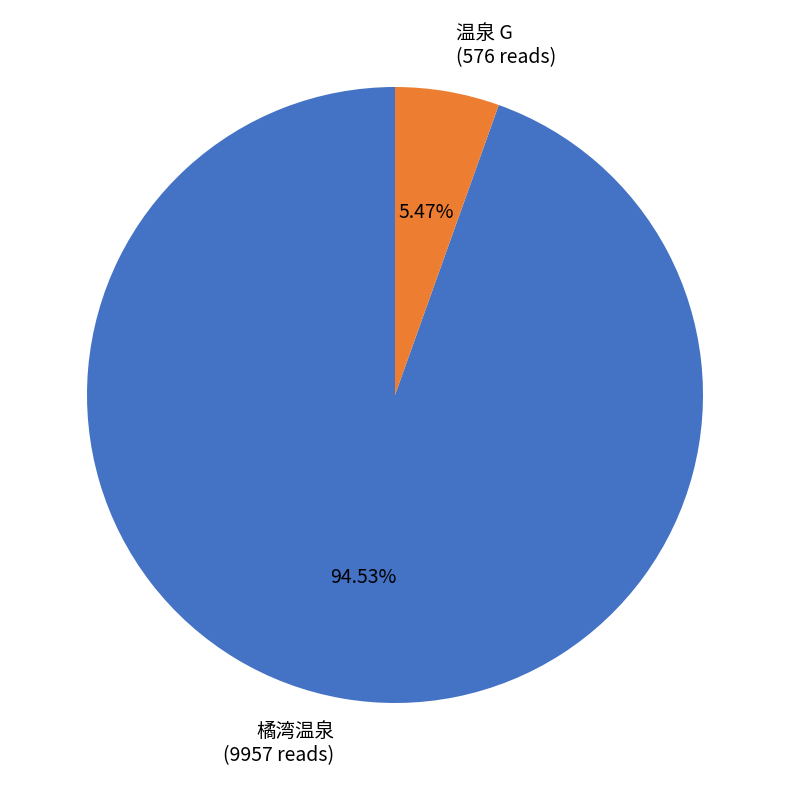

Which has a higher value, 橘湾温泉 (9957 reads) or 温泉 G (576 reads)?

橘湾温泉 (9957 reads)